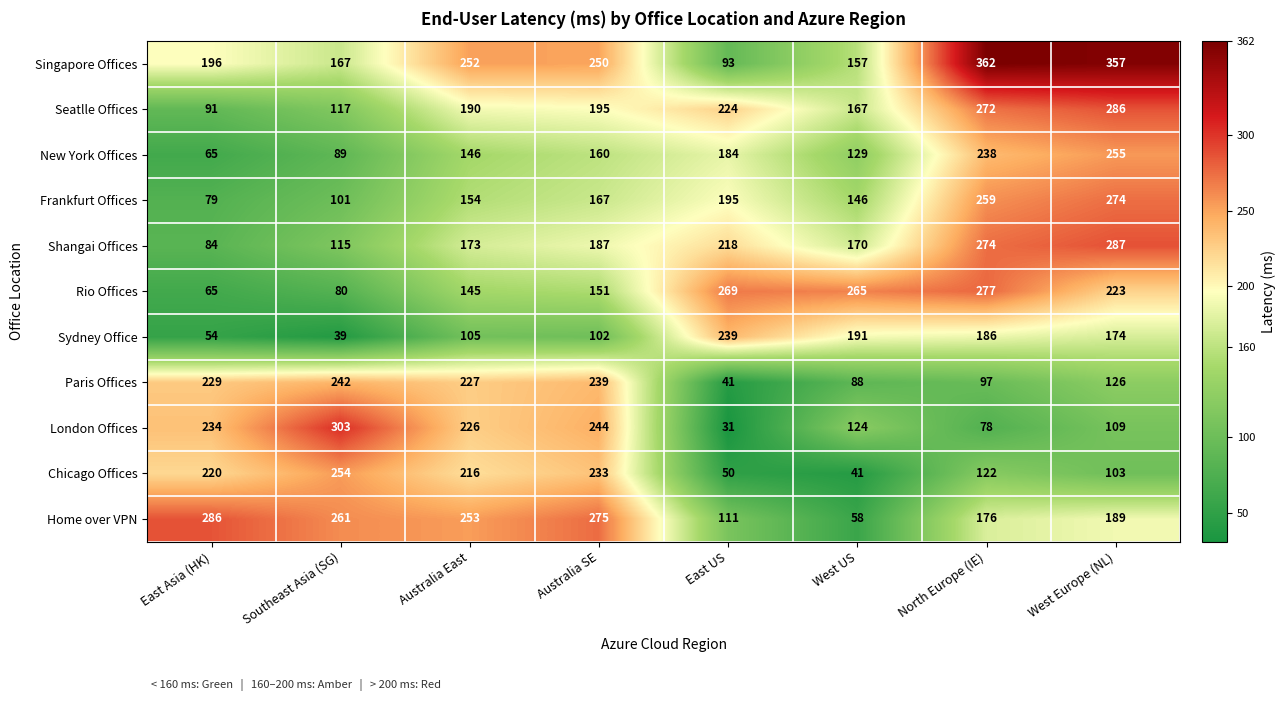

Is it true that Frankfurt Offices equals 211 at Australia East?

False